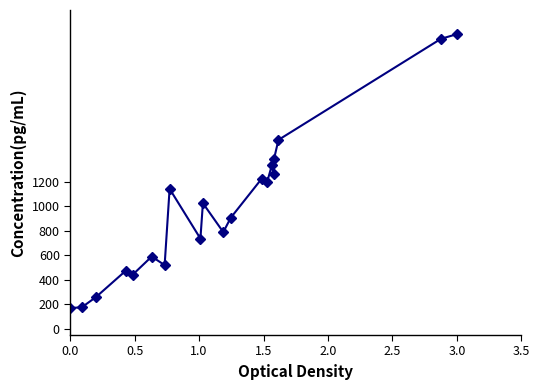

What is the difference between the second highest and second lowest values?

2190